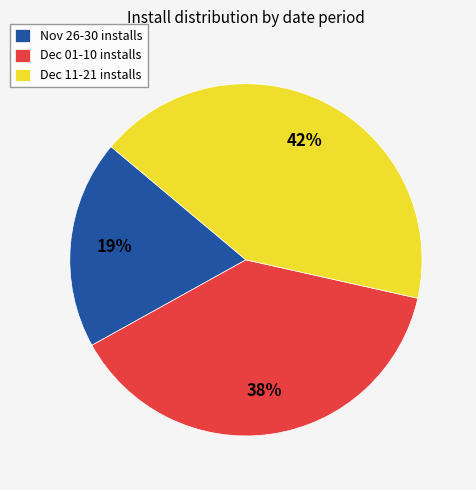

Rank the categories by value from highest to lowest.

Dec 11-21 installs, Dec 01-10 installs, Nov 26-30 installs